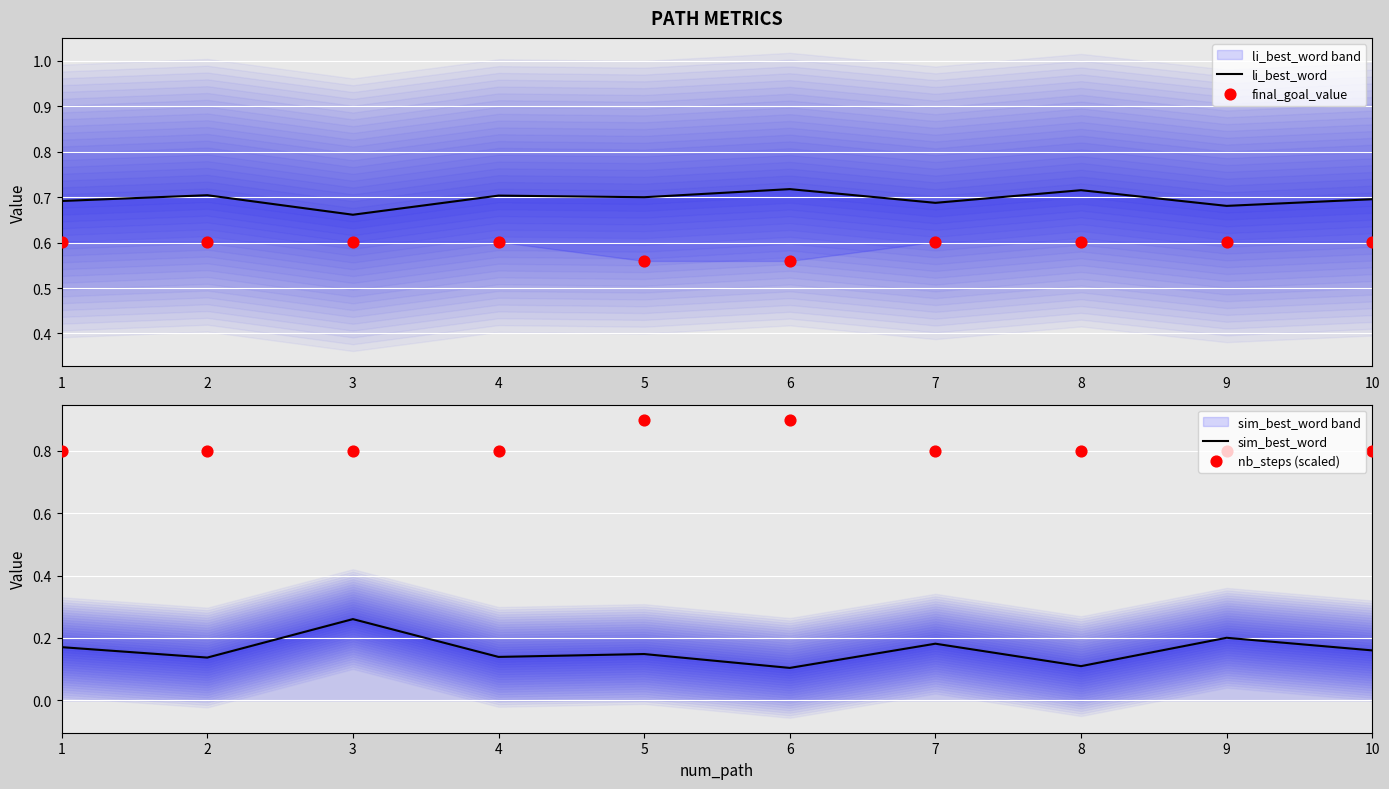

Which series contains the lowest Y value?

sim_best_word